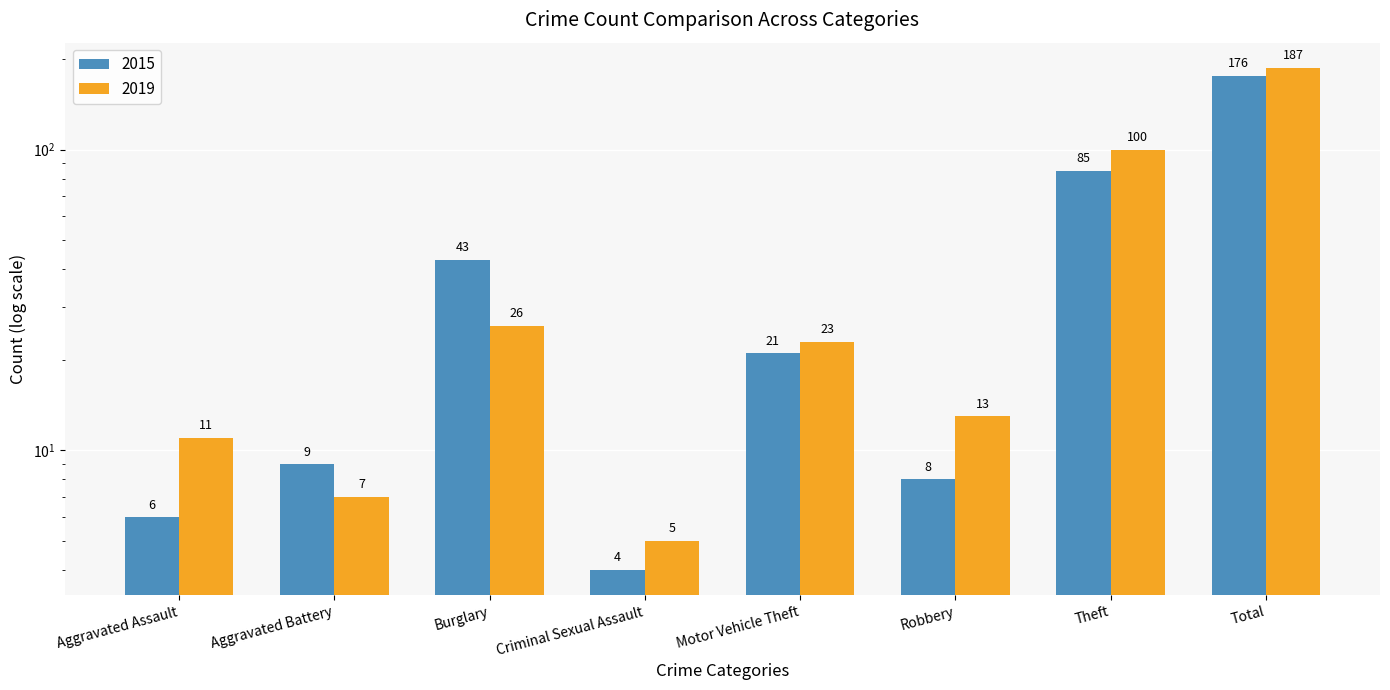

What is the difference between the 2019 values at Burglary and Theft?

74